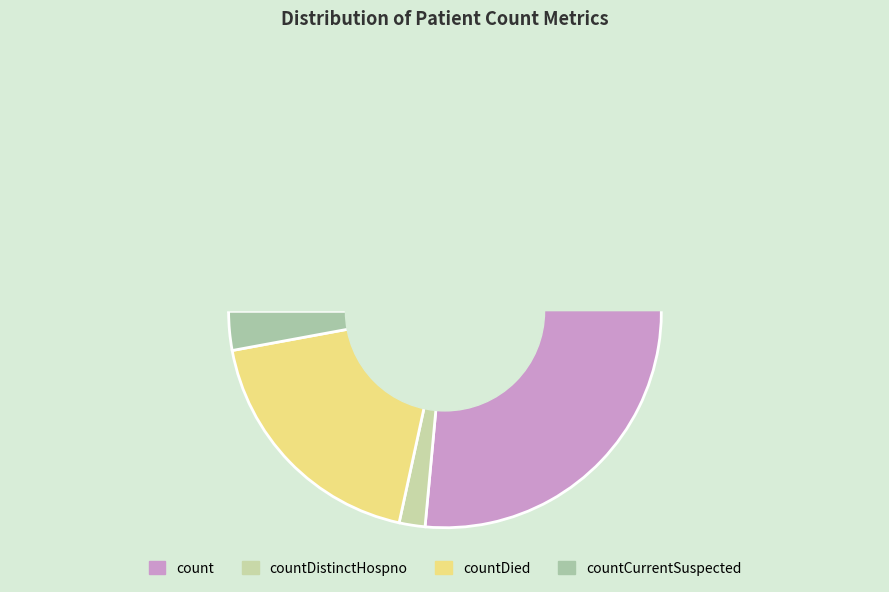

Between countDied and count, which is larger?

count